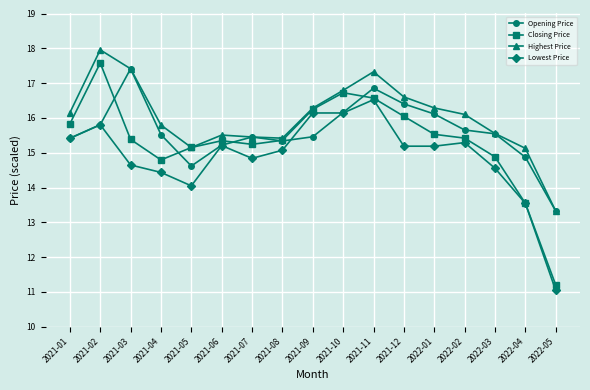

Read the Lowest Price value at 2021-01.

15.4